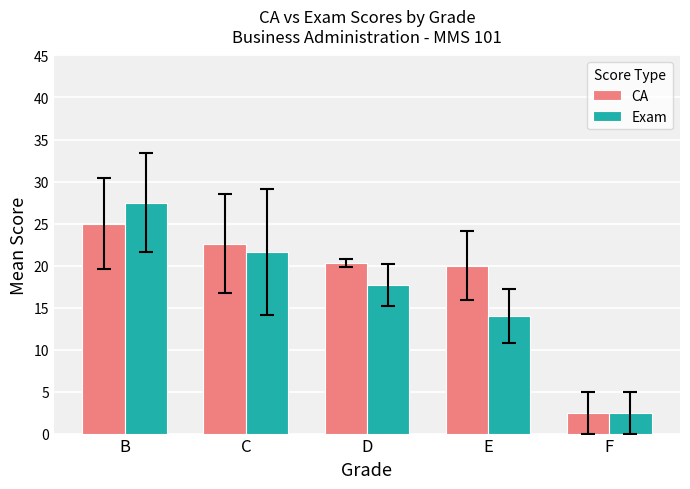

Reading left to right, extract all data points from this chart.

CA: 25.0	22.6	20.3	20.0	2.5
Exam: 27.5	21.6	17.7	14.0	2.5